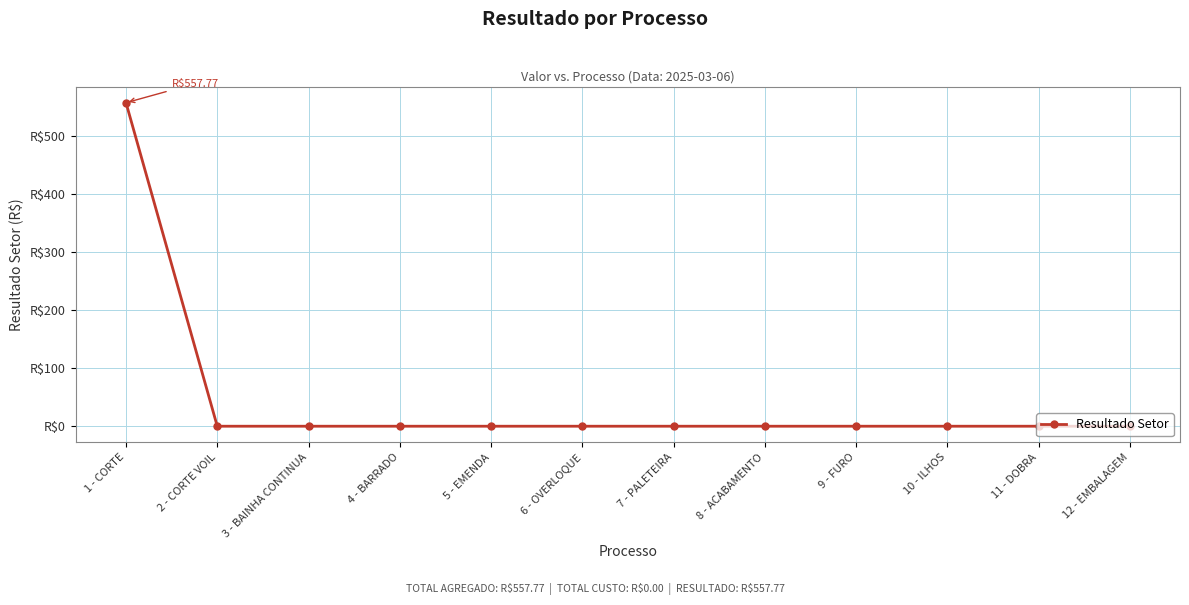

Is this an area chart (filled region under the line)?

No